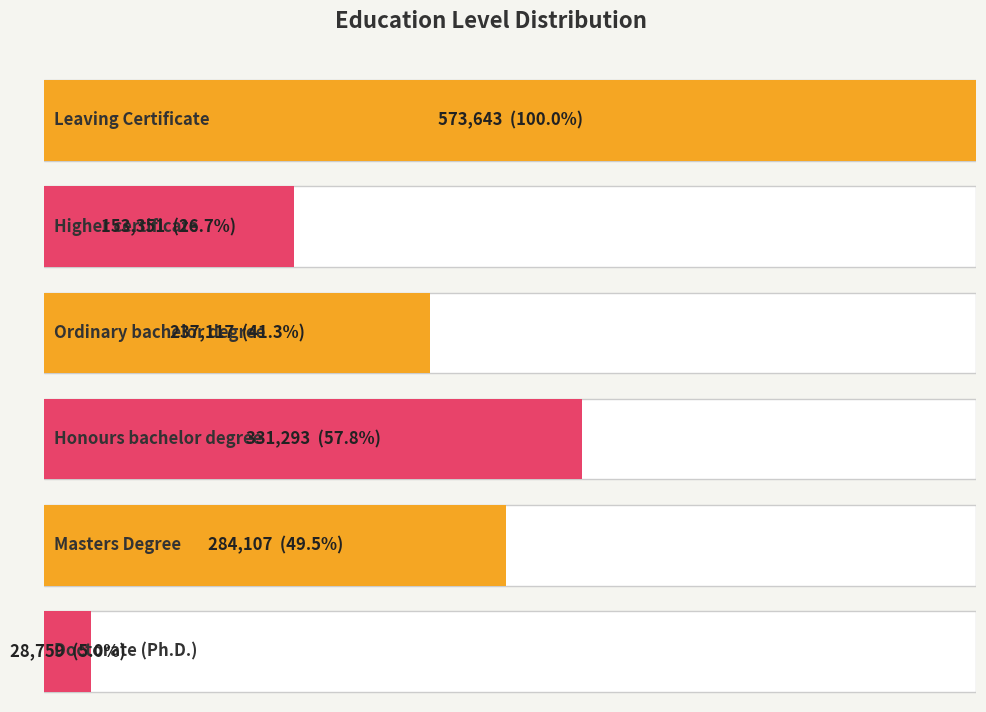

What is the difference between the maximum and second lowest values?

420292